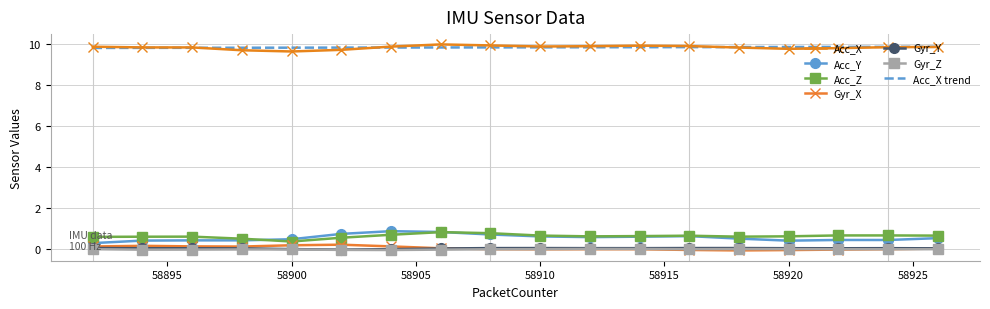

What is the sum of all Acc_Z values?

11.0